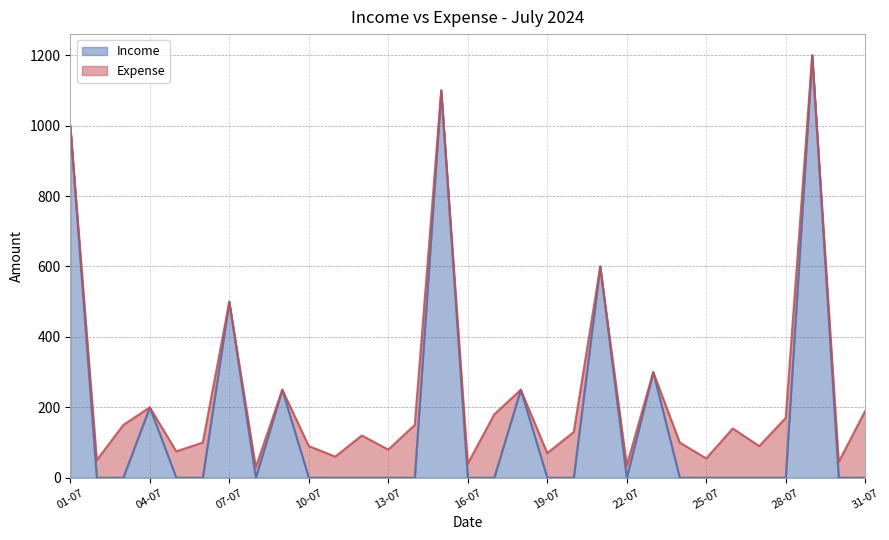

Reading left to right, extract all data points from this chart.

01-07=1000	02-07=0	03-07=0	04-07=200	05-07=0	06-07=0	07-07=500	08-07=0	09-07=250	10-07=0	11-07=0	12-07=0	13-07=0	14-07=0	15-07=1100	16-07=0	17-07=0	18-07=250	19-07=0	20-07=0	21-07=600	22-07=0	23-07=300	24-07=0	25-07=0	26-07=0	27-07=0	28-07=0	29-07=1200	30-07=0	31-07=0